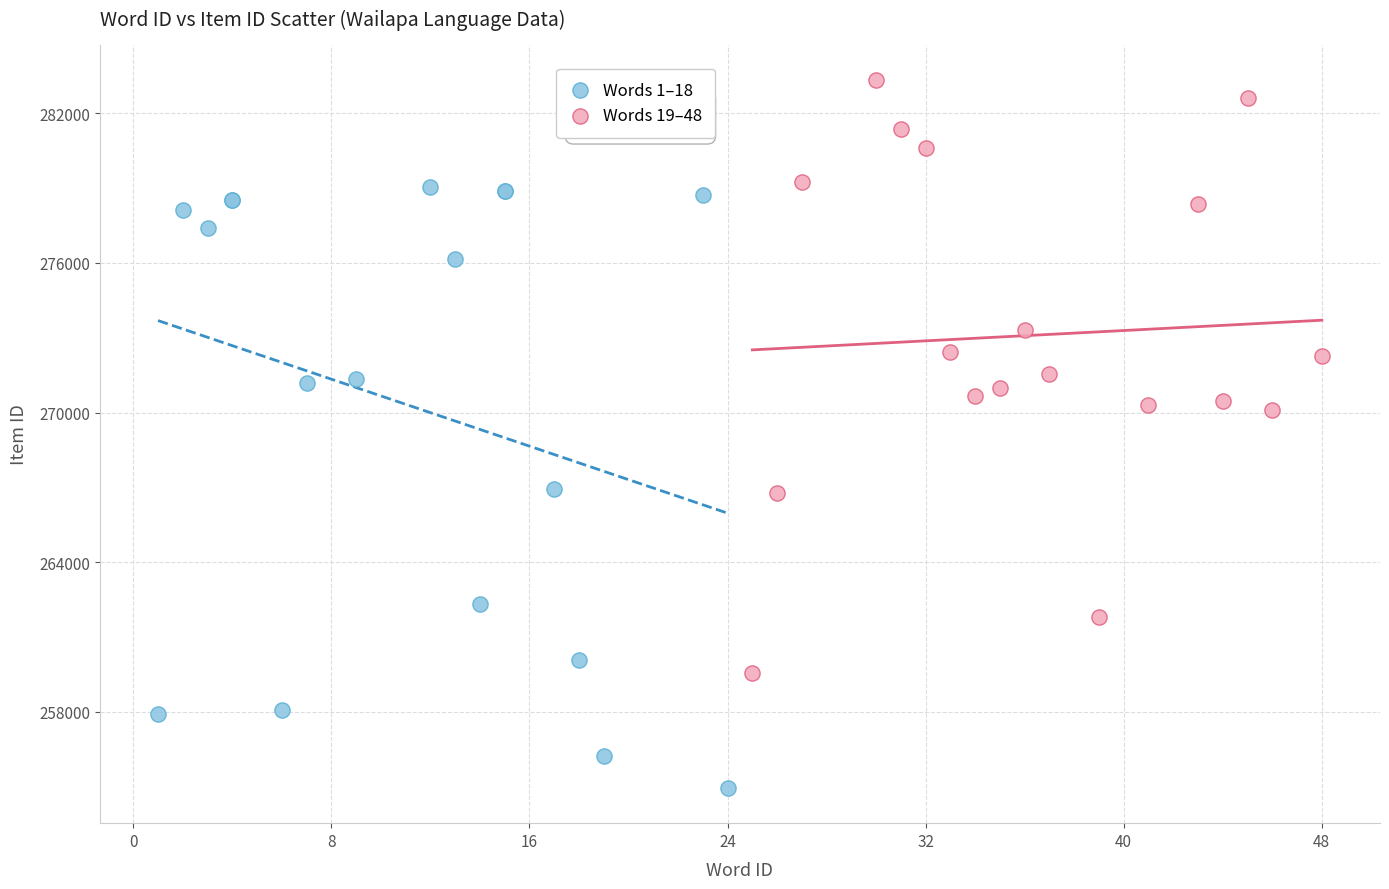

Which series reaches the minimum Y coordinate?

Words 1–18